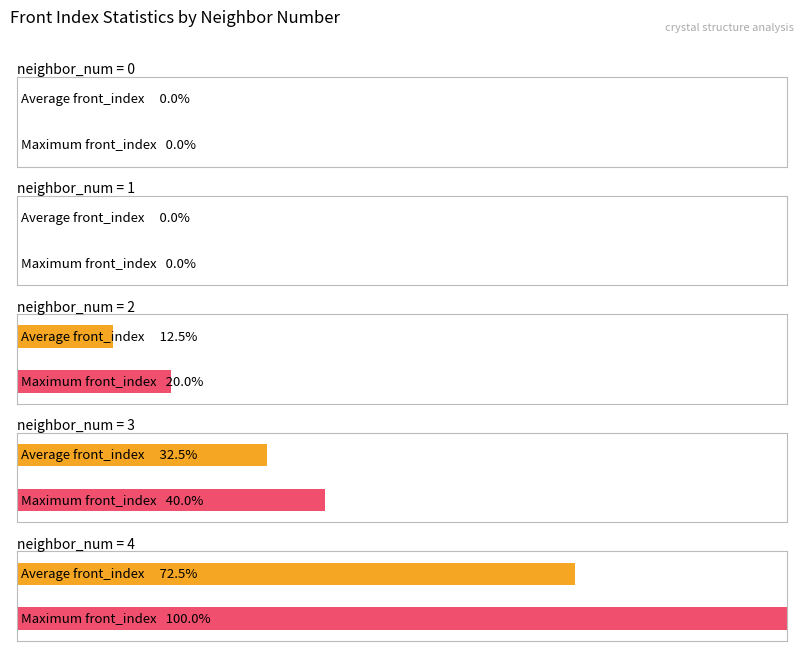

Are the bars horizontal?

Yes